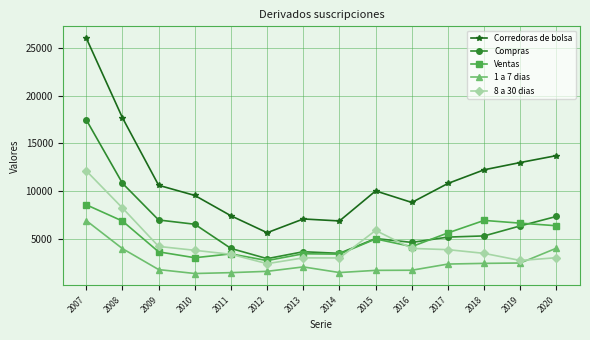

Which series has the largest total across all categories?

Corredoras de bolsa